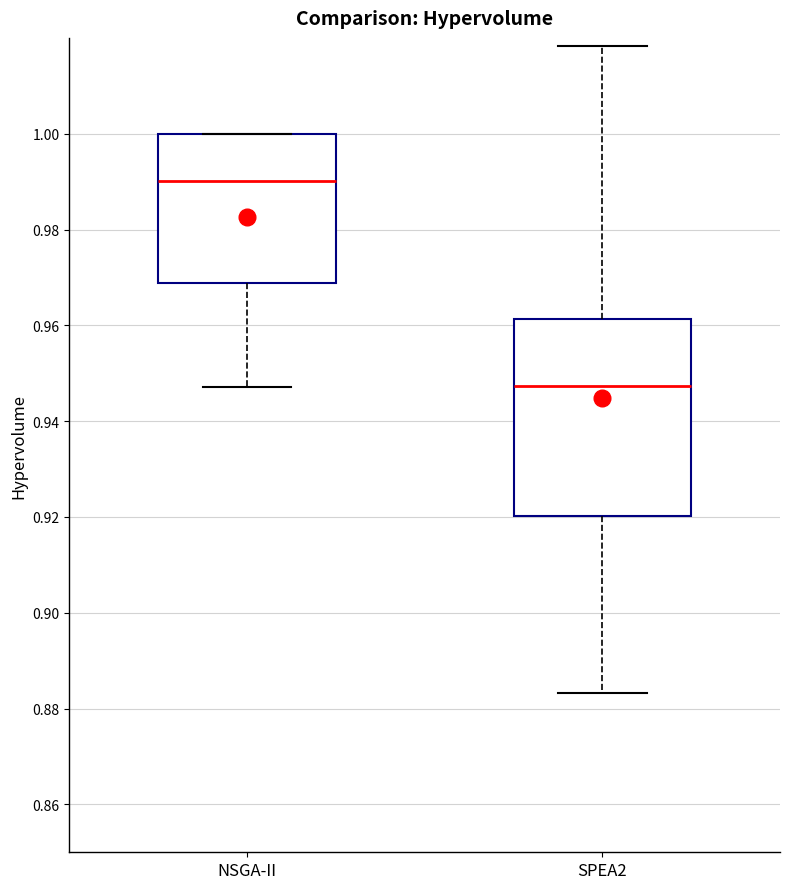

Where is the upper edge of the box for NSGA-II on the y-axis? The values are not printed on the chart, so give them approximately, as read against the axis.

1.000